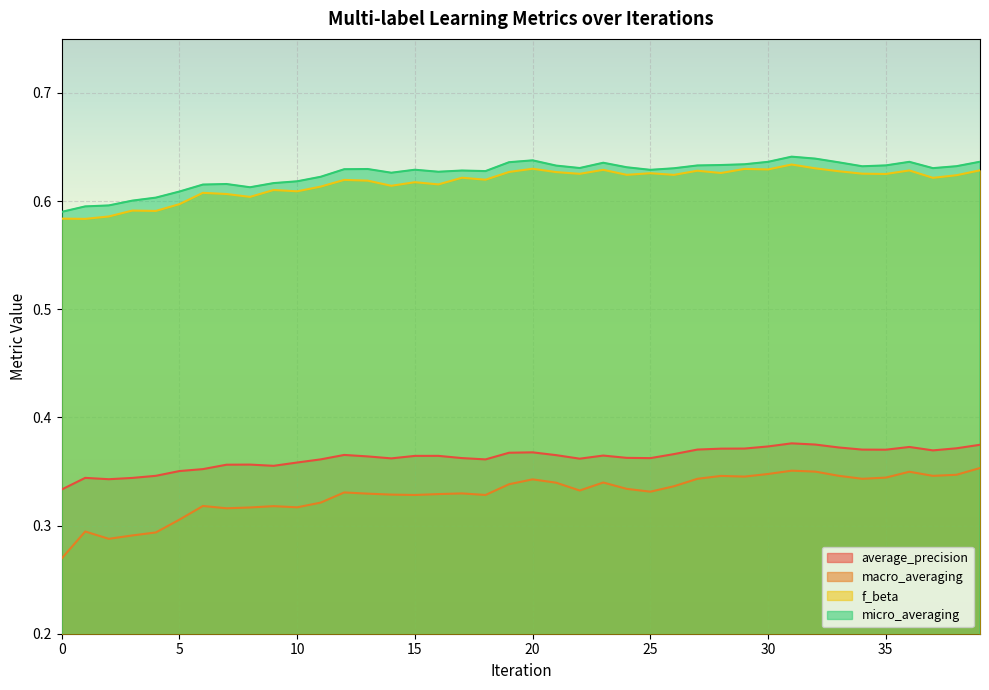

What is the value of the micro_averaging point at the 30th from the left?

0.6